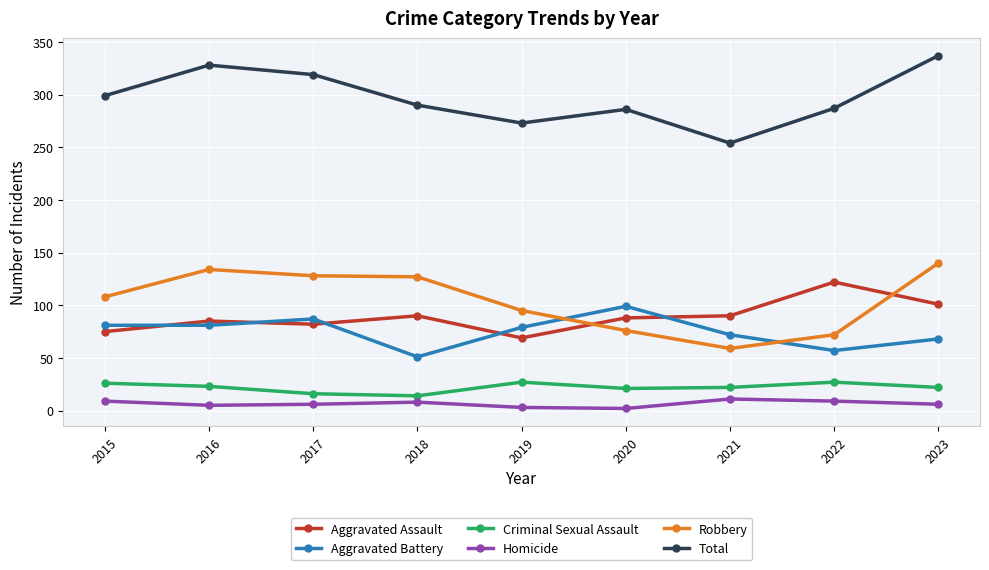

What is the value of the Aggravated Battery point at the 8th from the left?

57